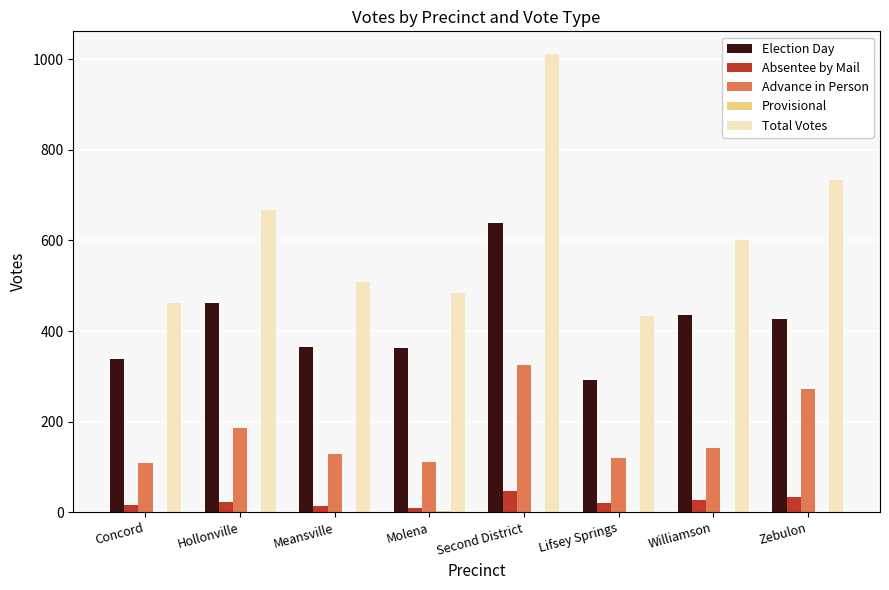

Count the number of data series in this chart.

5